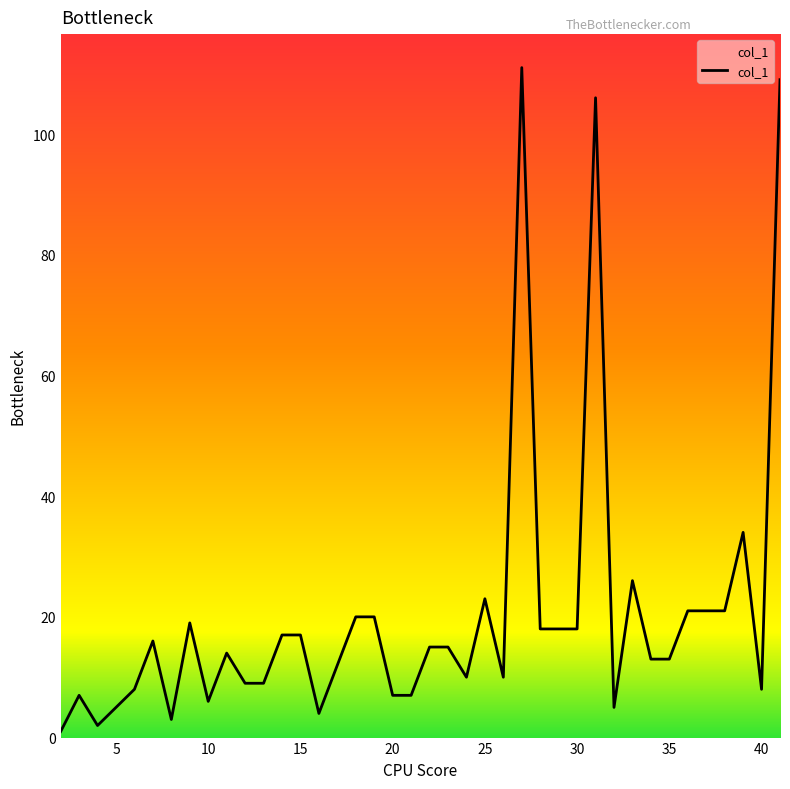

What is the difference between the maximum and minimum values?

110